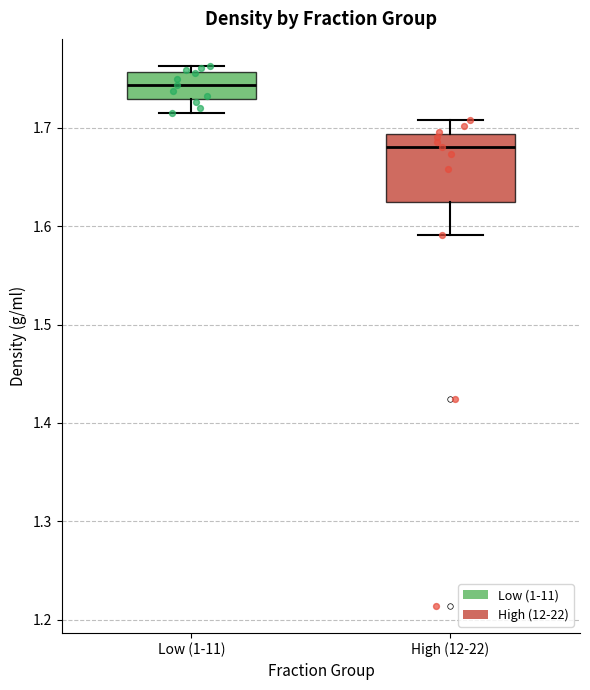

Reading left to right, read every box against the y-axis: the position of its median line, the range the box covers, and the ends of its whiskers. The values are not printed on the chart, so give them approximately, as read against the axis.

Low (1-11): median 1.74, box 1.73 to 1.76, whiskers 1.71 to 1.76 (just above the box's upper edge)
High (12-22): median 1.68, box 1.62 to 1.69, whiskers 1.59 to 1.71